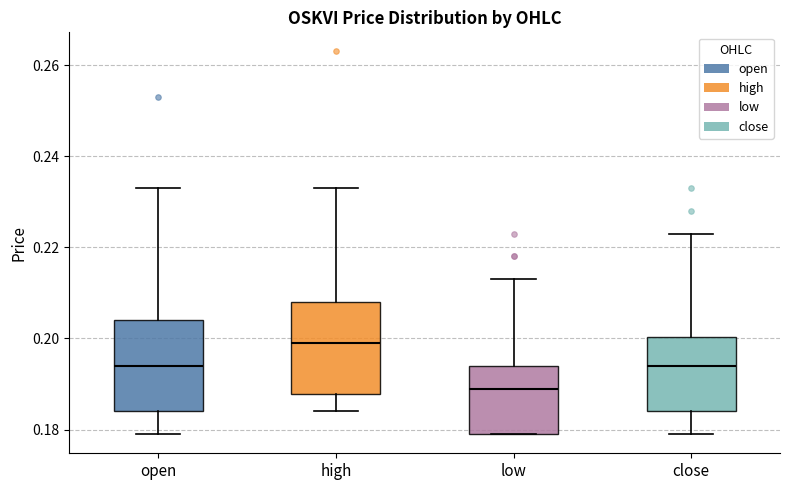

Reading left to right, read every box against the y-axis: the position of its median line, the range the box covers, and the ends of its whiskers. The values are not printed on the chart, so give them approximately, as read against the axis.

open: median 0.194, box 0.184 to 0.204, whiskers 0.180 to 0.234
high: median 0.200, box 0.188 to 0.208, whiskers 0.184 to 0.234
low: median 0.190, box 0.180 to 0.194, whiskers 0.180 to 0.214
close: median 0.194, box 0.184 to 0.200, whiskers 0.180 to 0.224